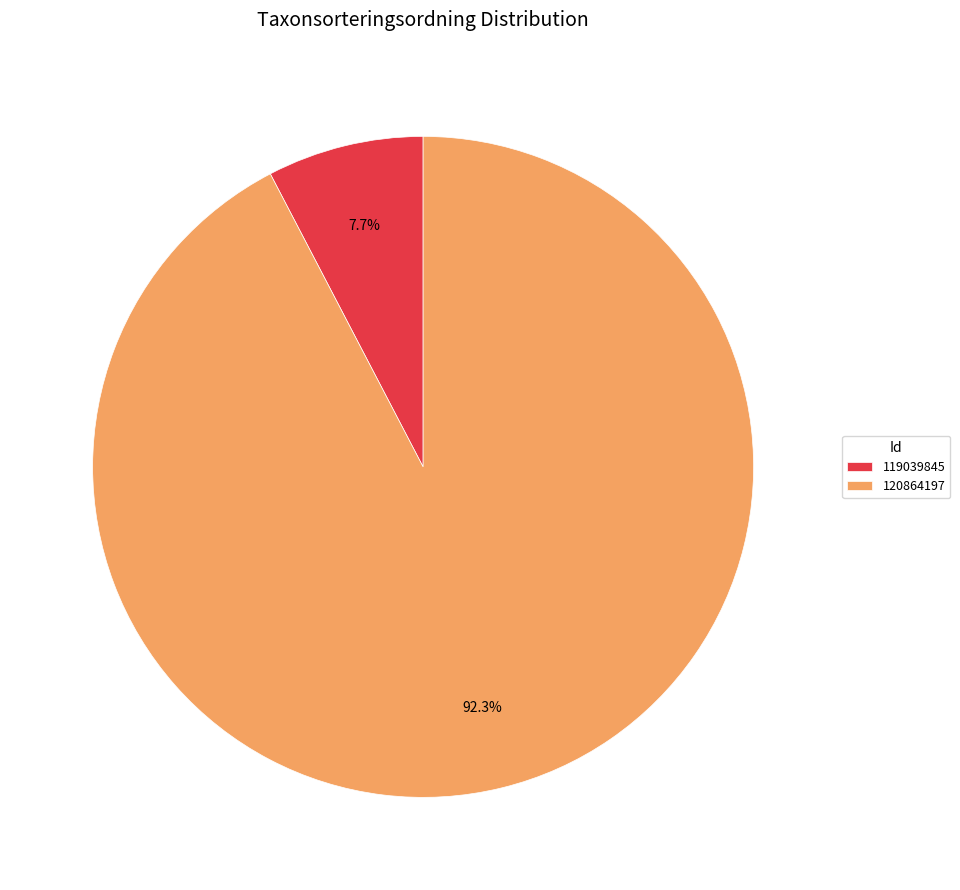

True or false: 119039845 accounts for 8% of the total.

True